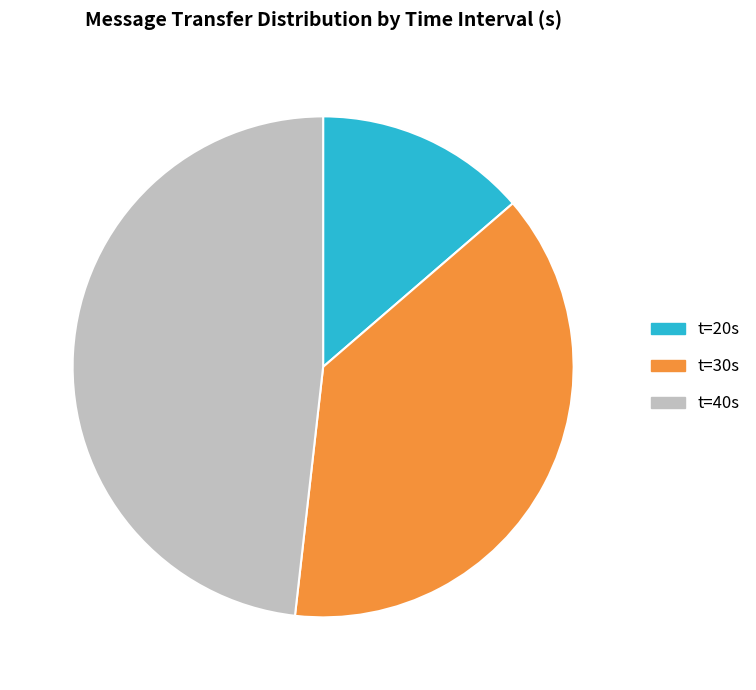

Which slice is the smallest?

t=20s